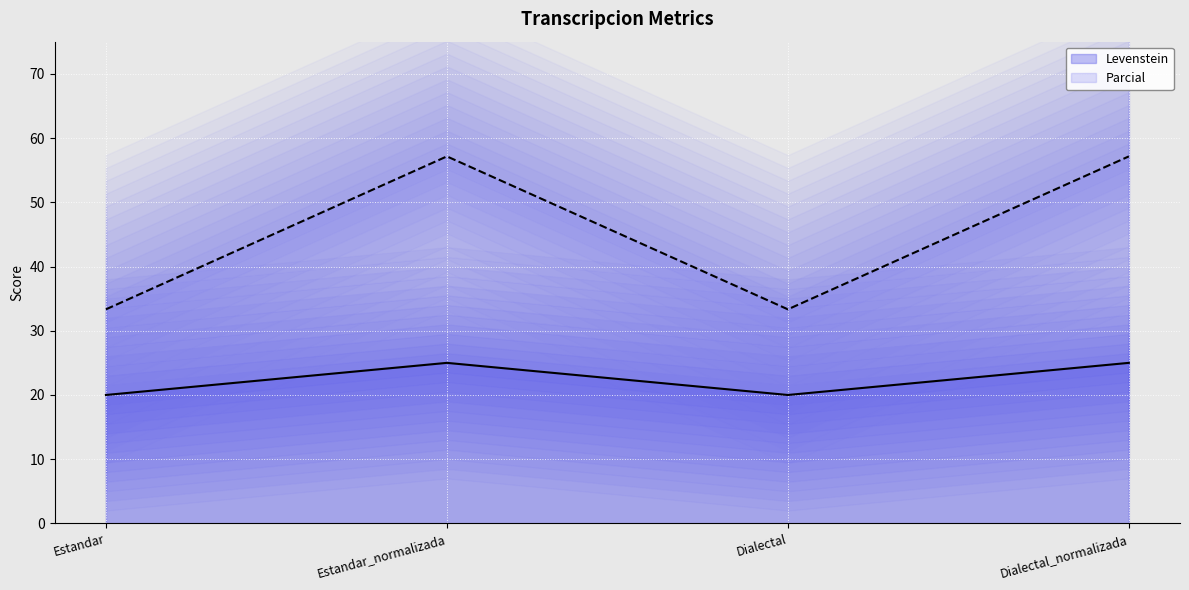

Where is the first local maximum for Levenstein?

Estandar_normalizada